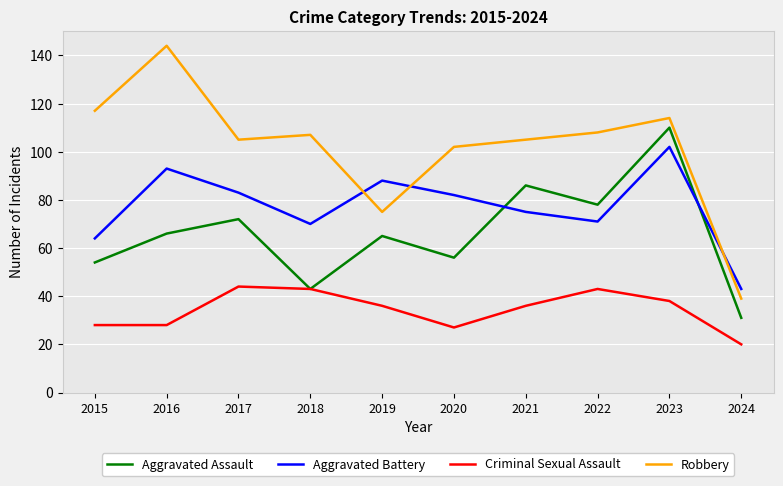

True or false: Aggravated Assault and Robbery cross at least once.

False